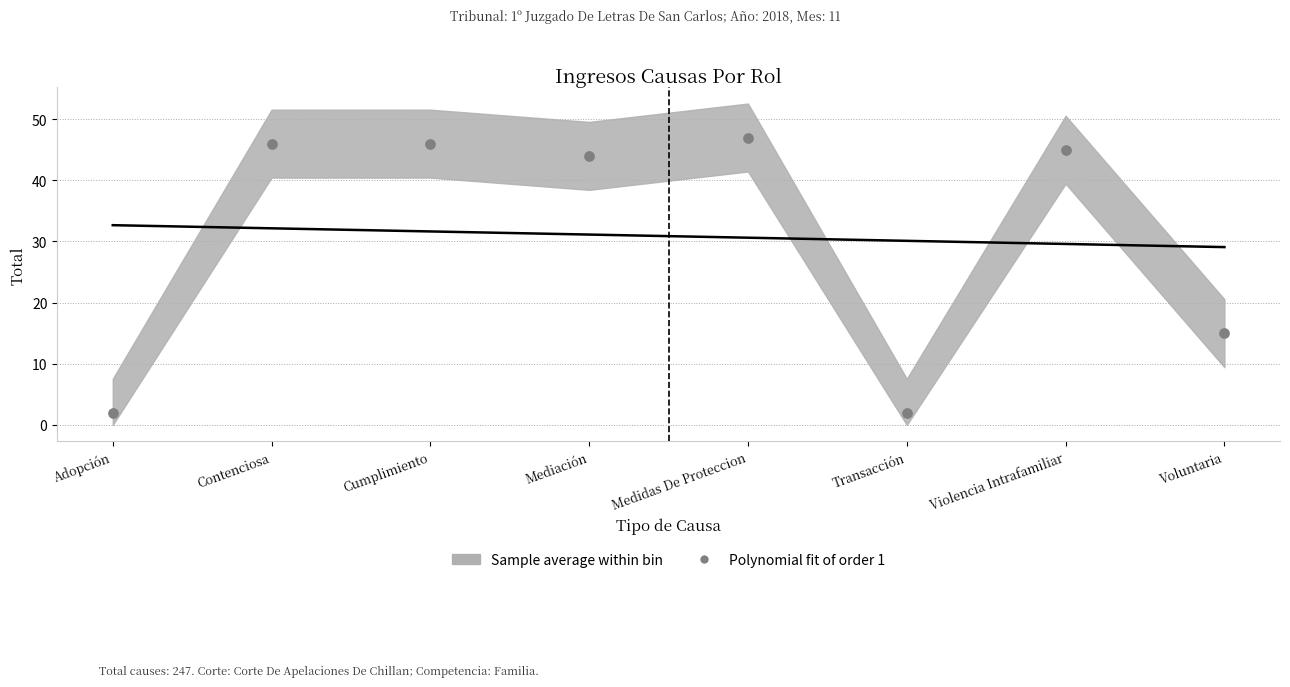

What Y value in the scatter plot is closest to 24?

15